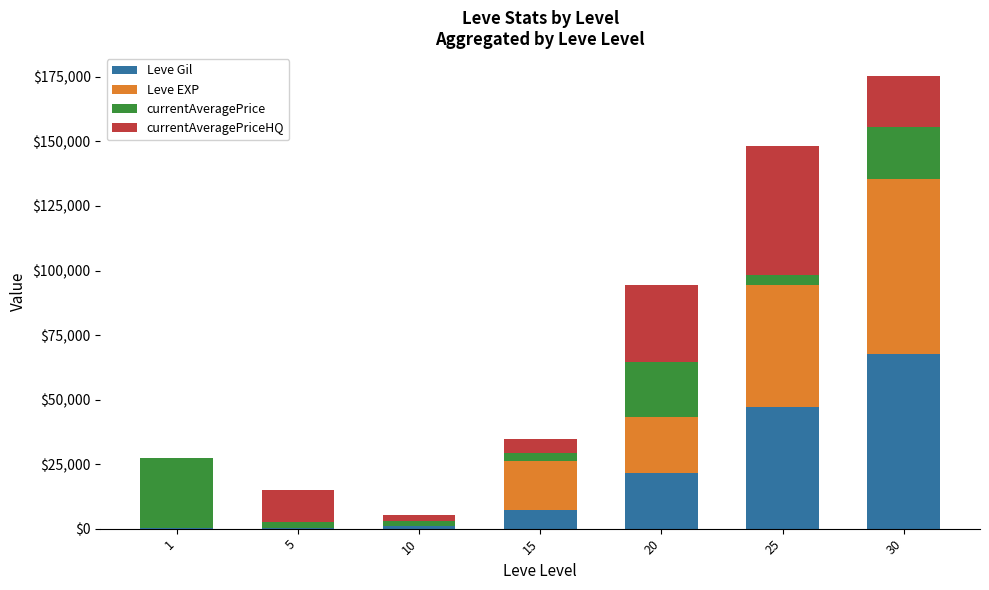

At which category is the sum across all series the highest?

30